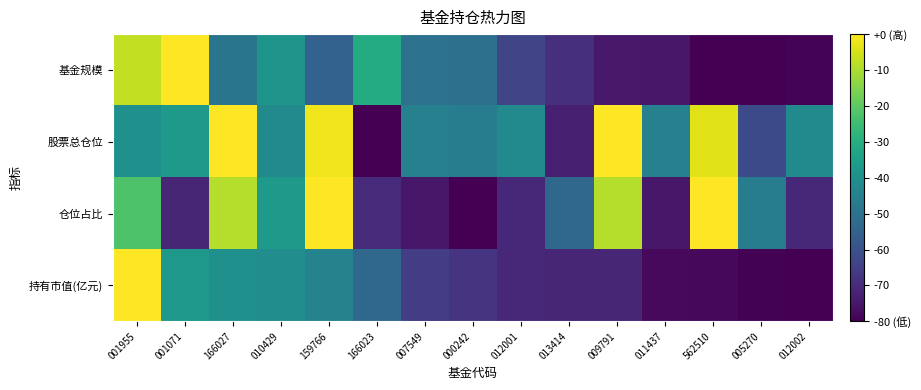

List the series in order of their peak value, lowest first.

基金规模, 股票总仓位, 仓位占比, 持有市值(亿元)